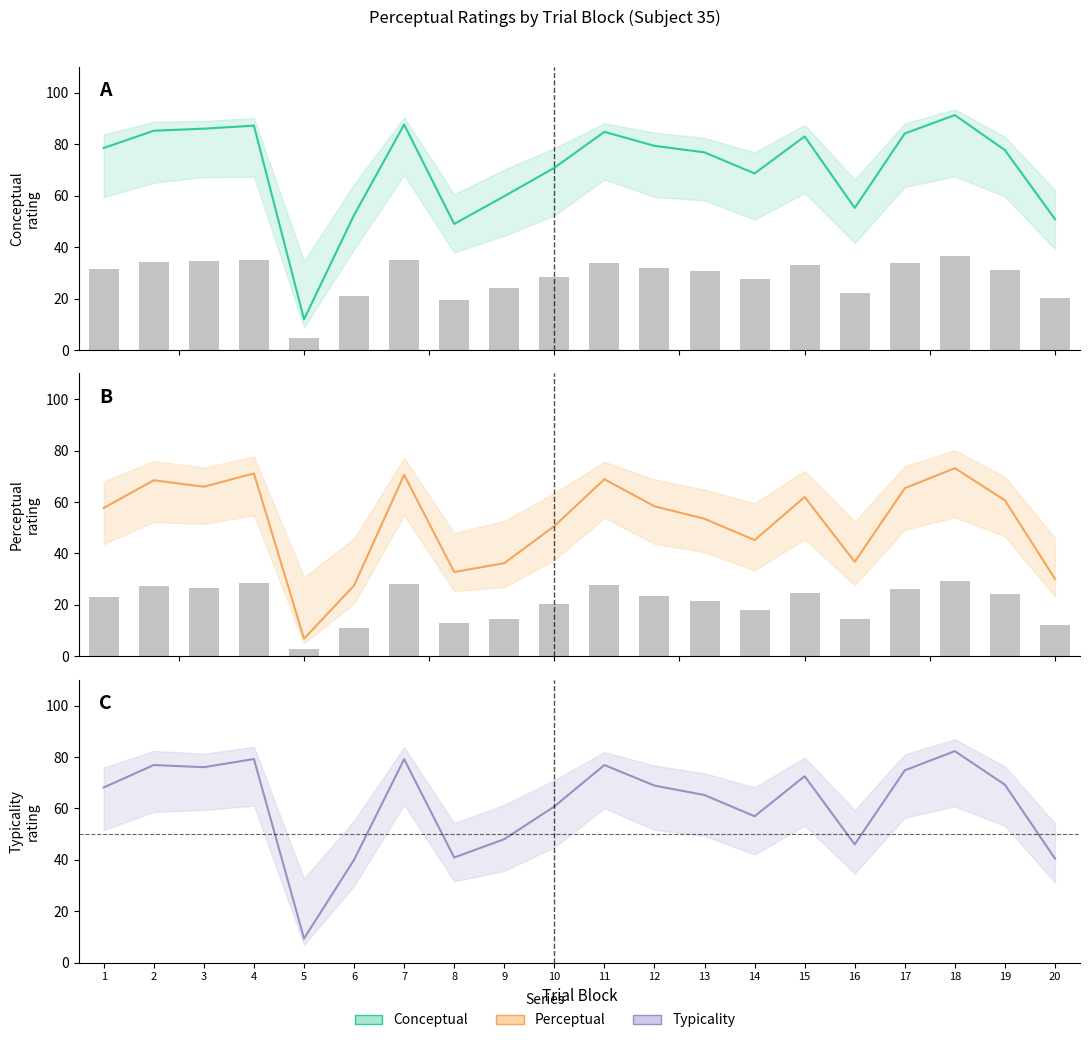

List the labels in order of conceptual value, smallest first.

5, 8, 20, 6, 16, 9, 14, 10, 13, 19, 1, 12, 15, 17, 11, 2, 3, 4, 7, 18